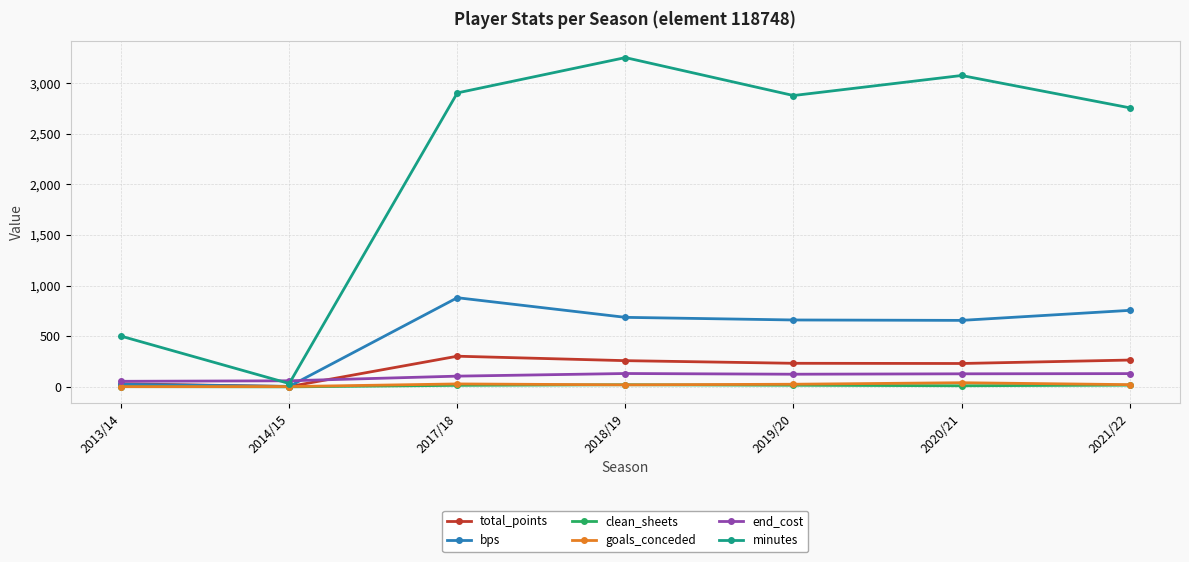

Does the chart display data point markers on the line(s)?

Yes